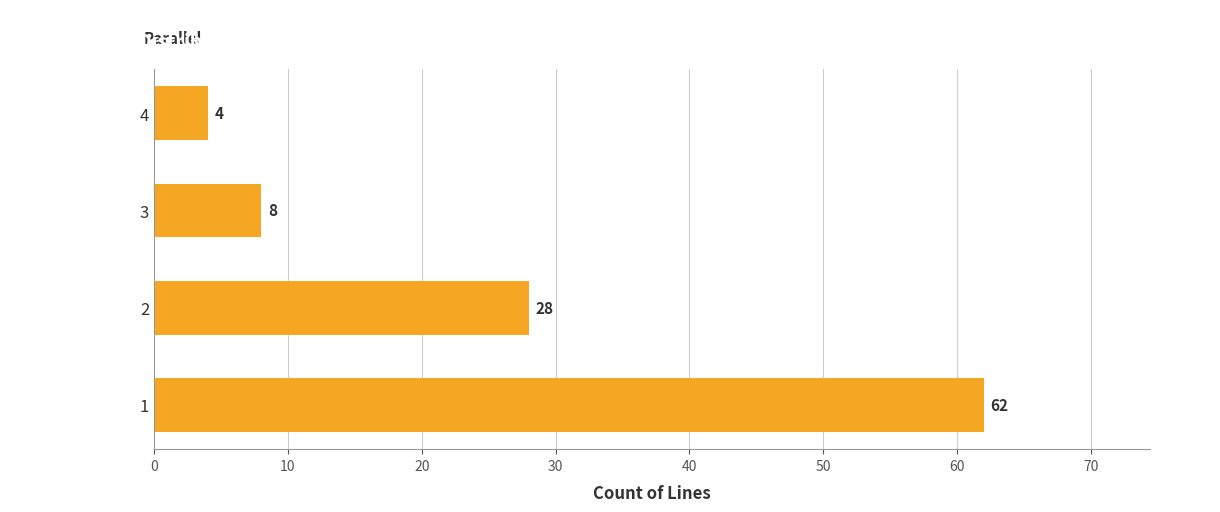

What is the difference between the maximum and minimum values?

58